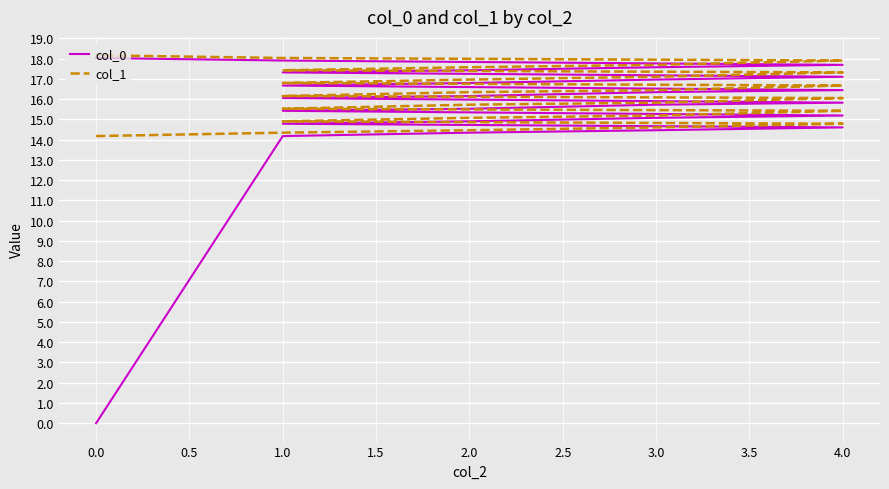

True or false: col_0 has more than 0 interior local peaks.

False